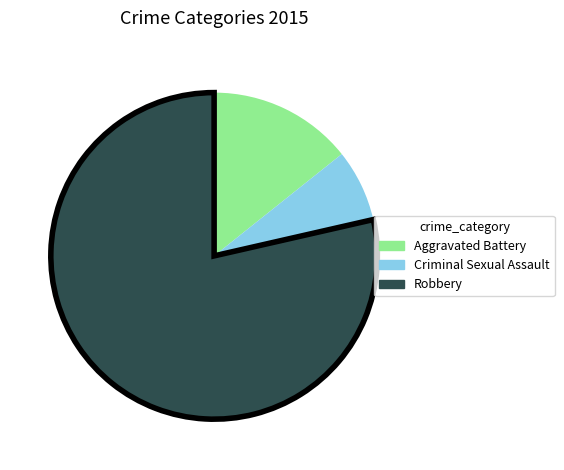

Approximately how many times larger is the value at Aggravated Battery compared to Criminal Sexual Assault?

2.0